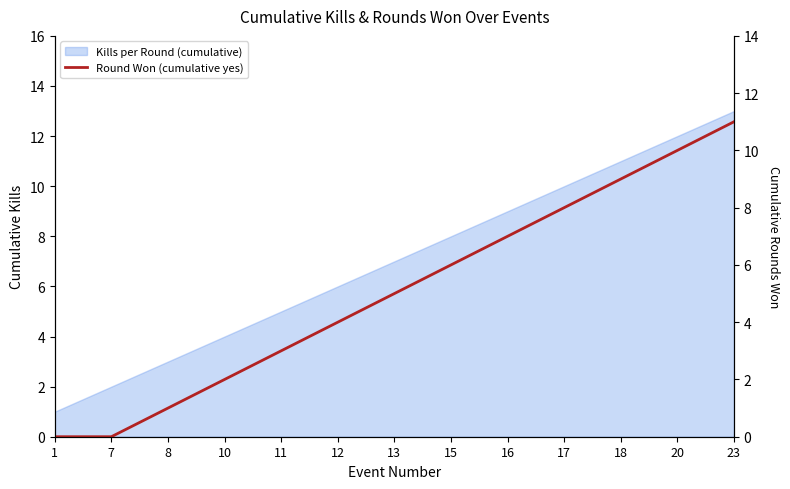

List the labels in order of value, smallest first.

1, 7, 8, 10, 11, 12, 13, 15, 16, 17, 18, 20, 23